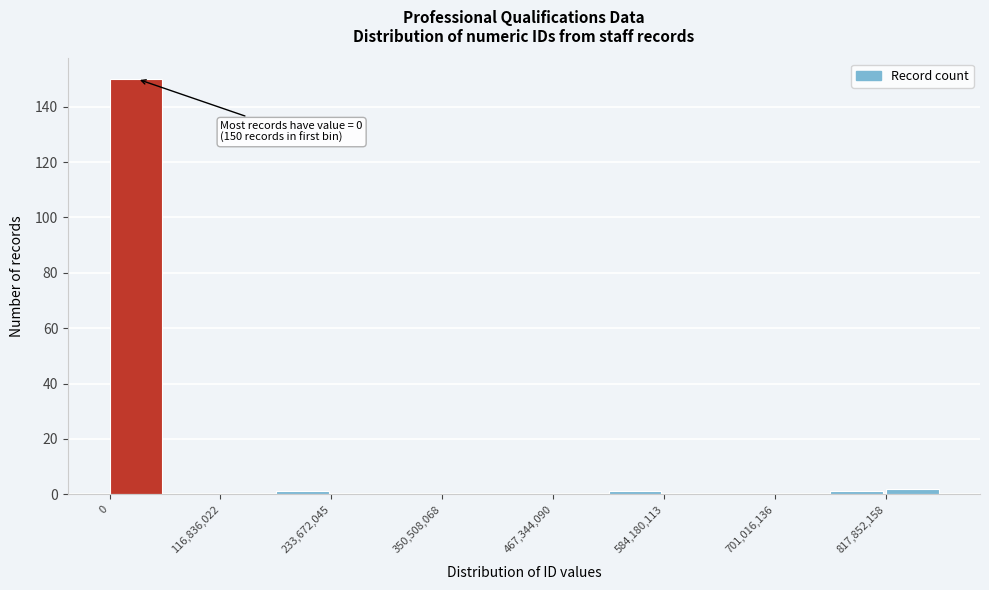

Around what value on the x-axis is the tallest bar? Give the approximate position of its centre, as read against the axis.

20000000